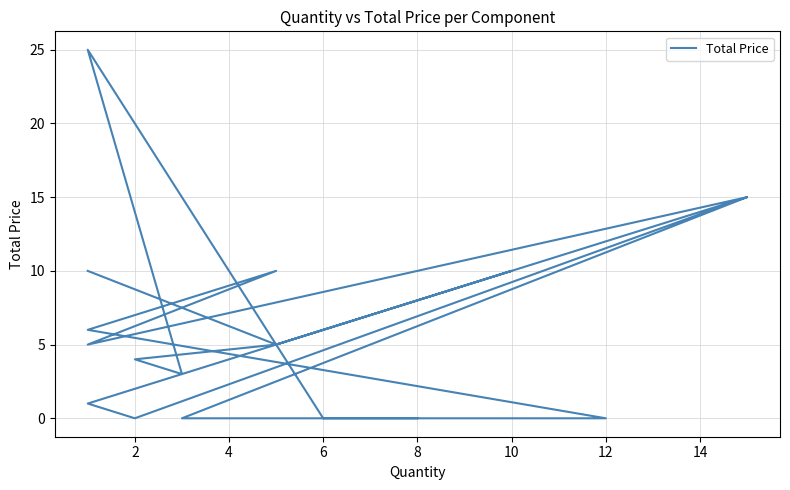

What is the difference between the maximum and minimum values?

25